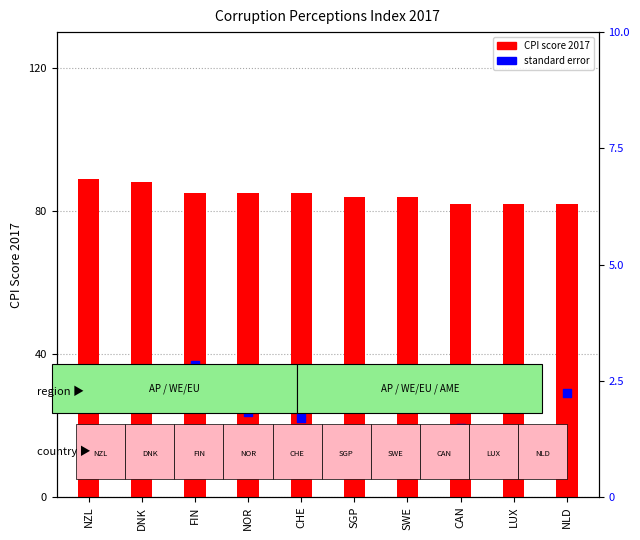

Which series reaches the maximum Y coordinate?

CPI score 2017